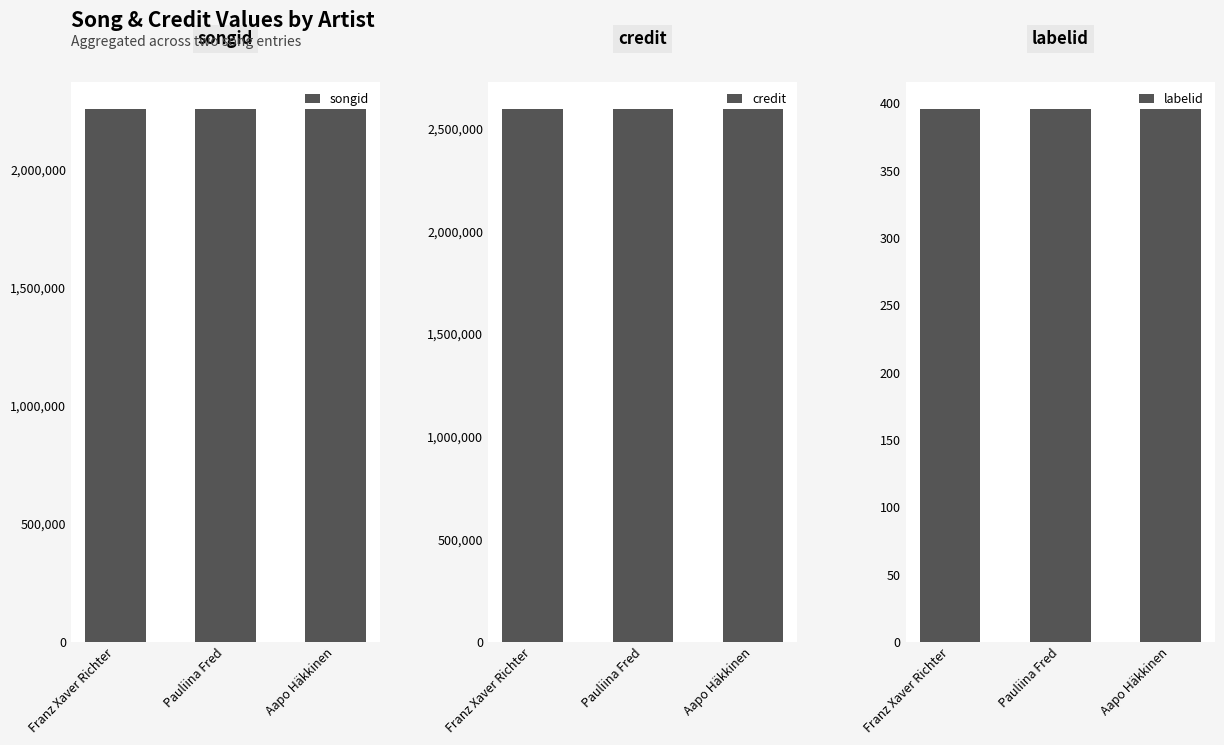

At which category is the sum across all series the highest?

Franz Xaver Richter